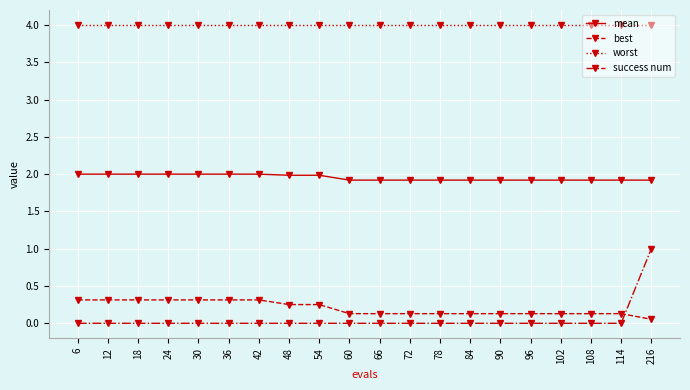

True or false: success num has a value of 0.6 at 36.

False